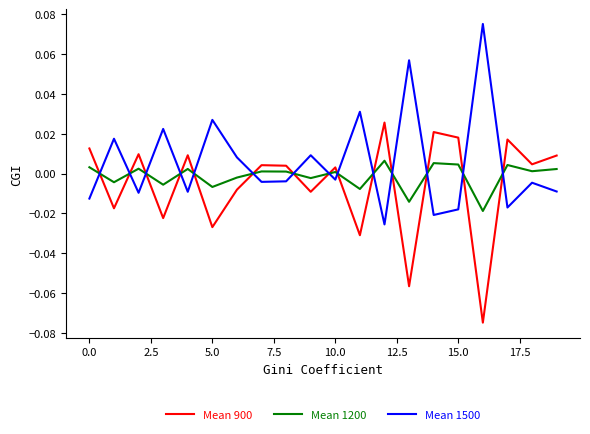

True or false: Mean 1200 and Mean 1500 intersect in this chart.

True